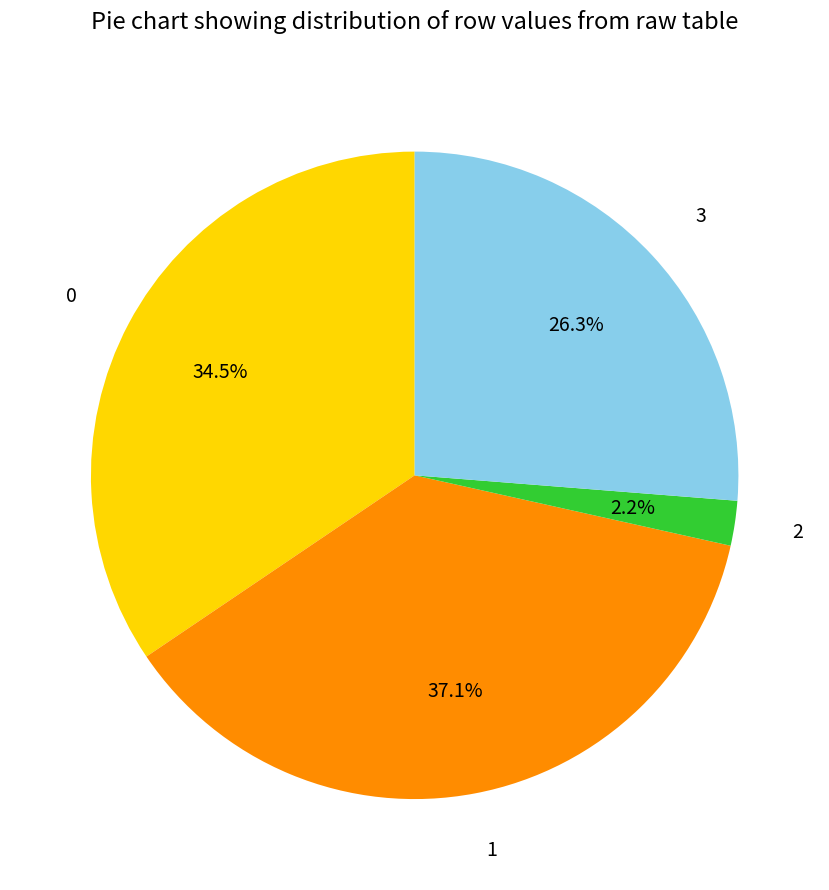

What is the ratio of the value at 0 to the value at 1?

0.9